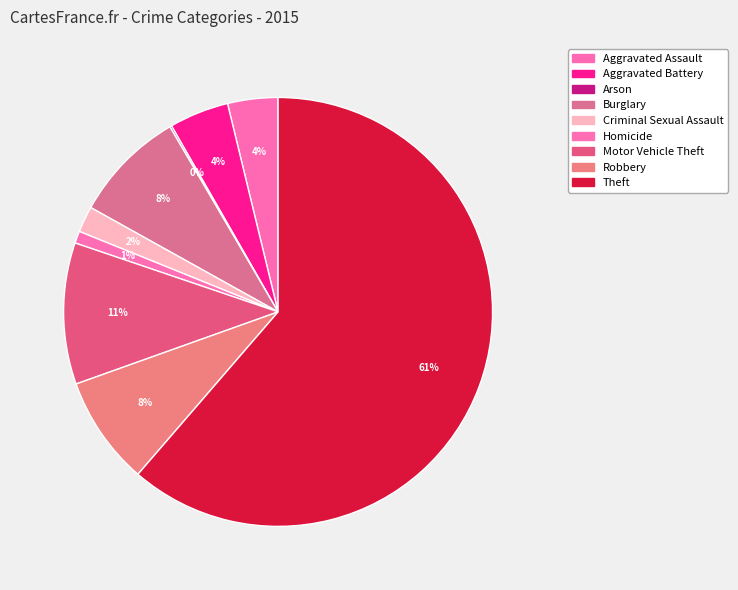

To the nearest percent, what is the difference between the largest and smallest slice percentages?

61%